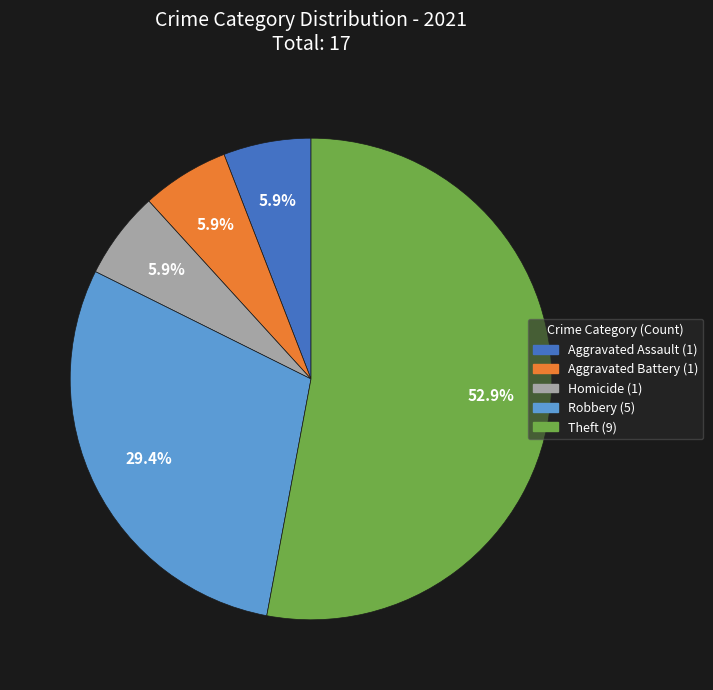

How many slices are in this pie chart?

5